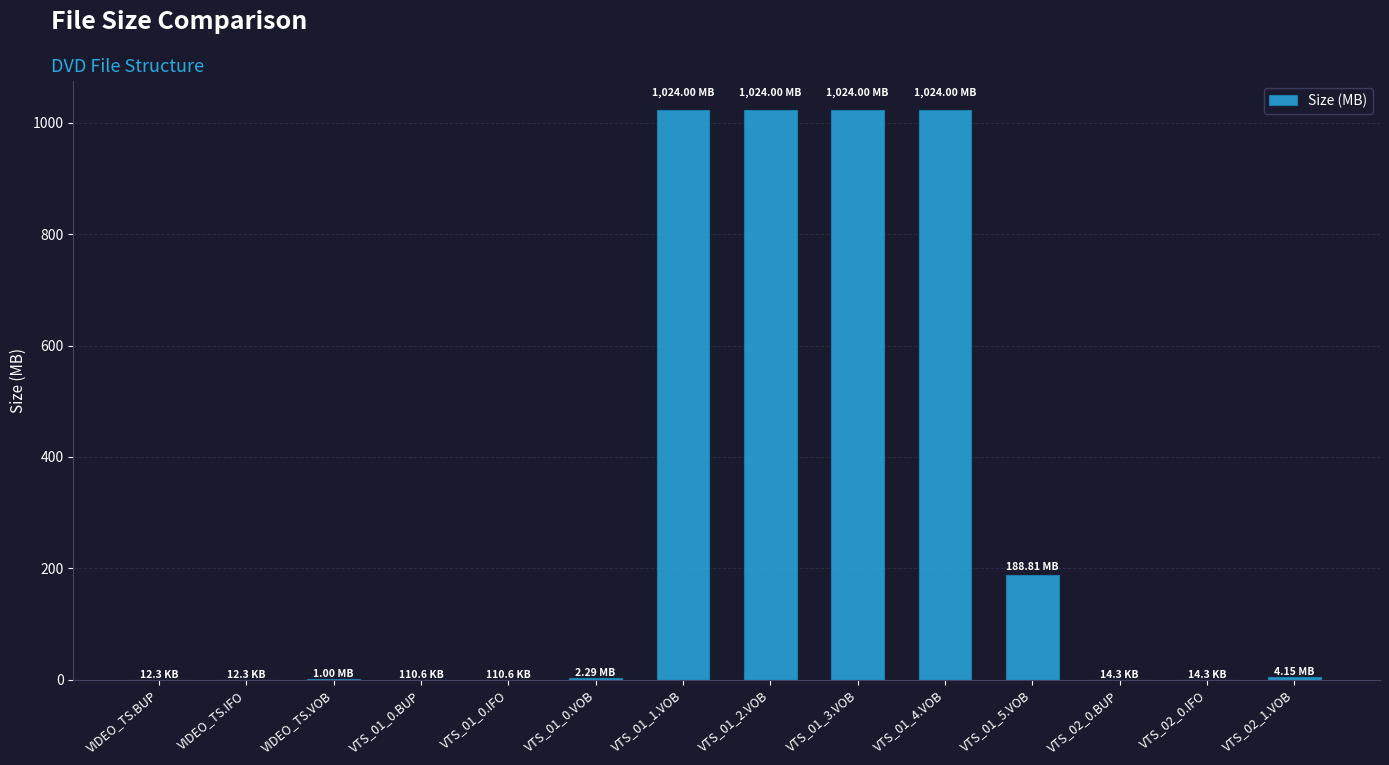

What is the sum of all values?

4292.5